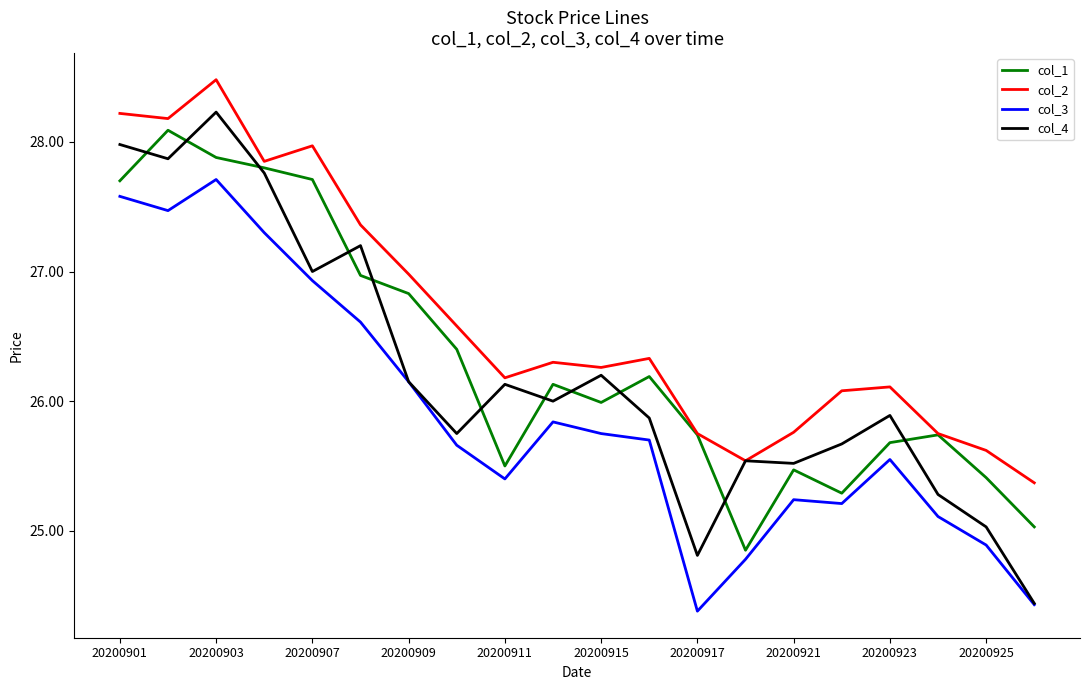

True or false: col_2 and col_3 cross at least once.

False